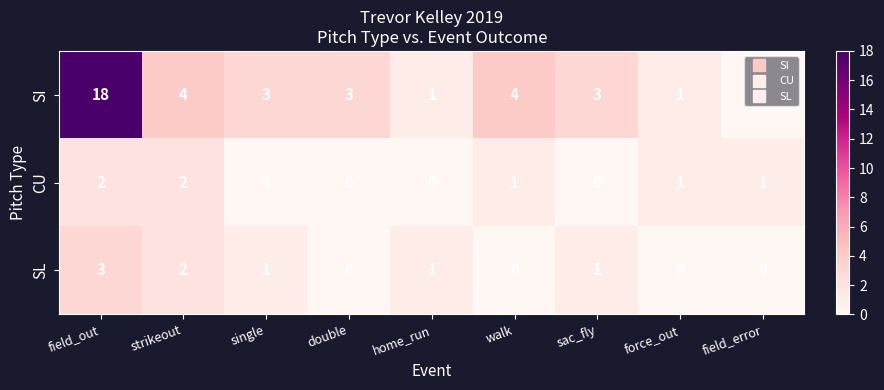

At which category is the sum across all series the highest?

field_out